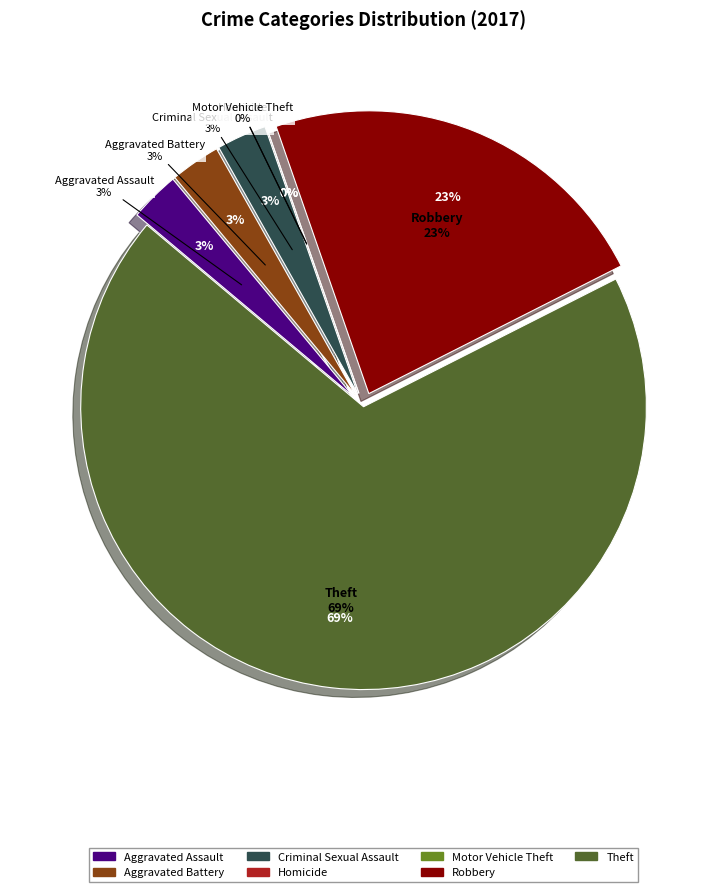

To the nearest percent, what is the combined percentage of Theft and Robbery?

91%